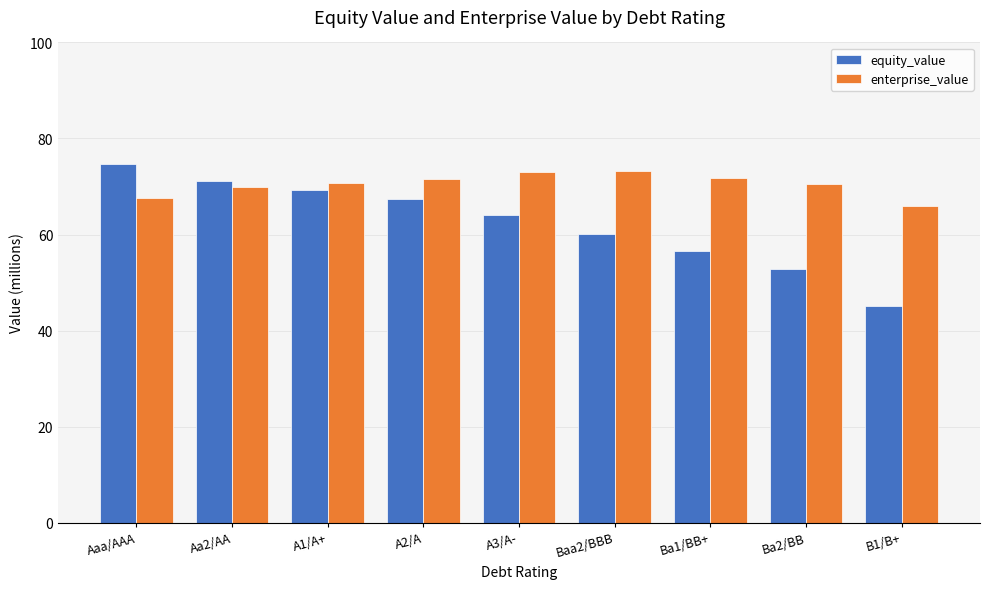

True or false: equity_value has a value of 64.1 at A3/A-.

True